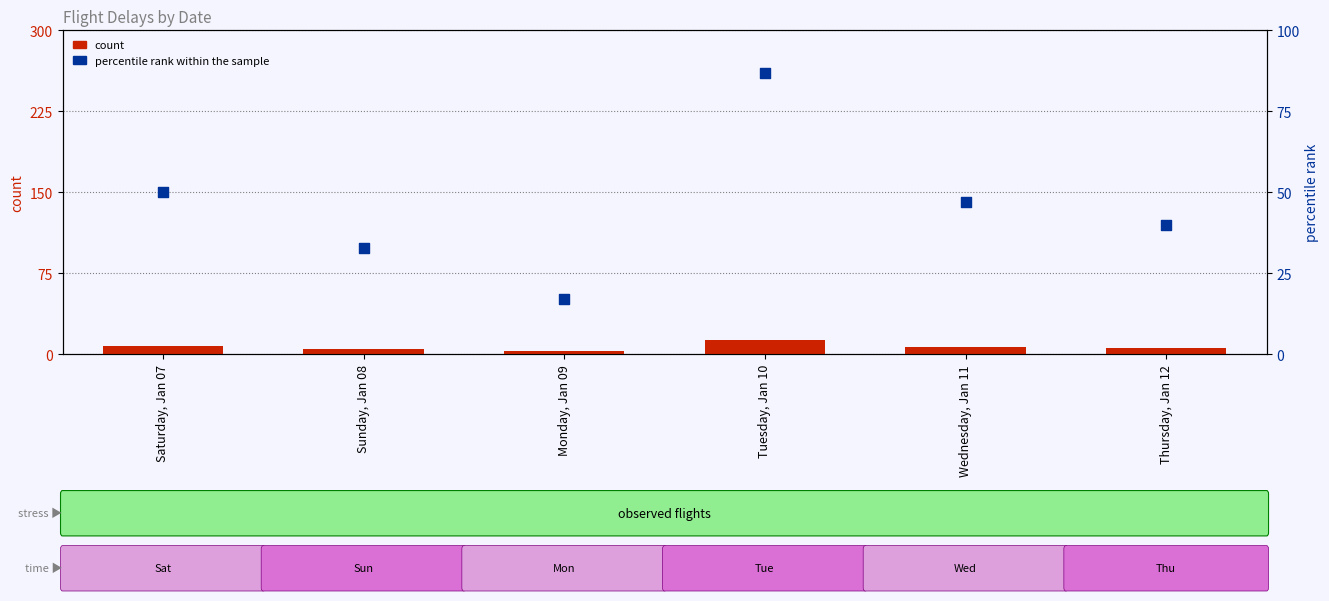

Is the value of percentile rank within the sample at Saturday, Jan 07 greater than the value of count at Sunday, Jan 08?

Yes